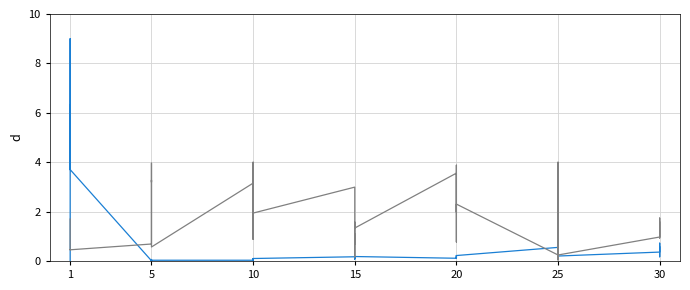

At which category does Leve Gil reach its first local peak?

1